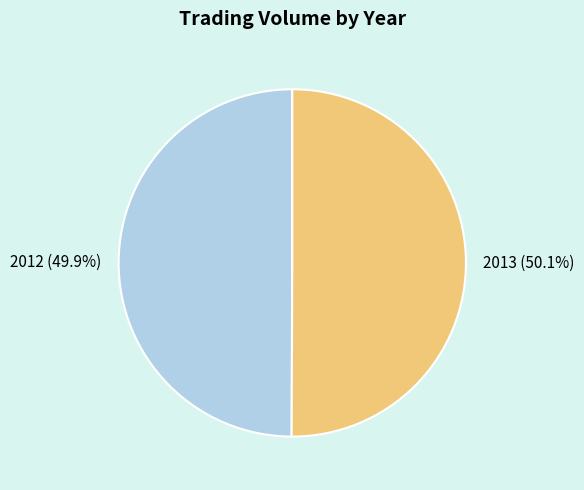

Is there any slice that represents more than half of the pie?

Yes